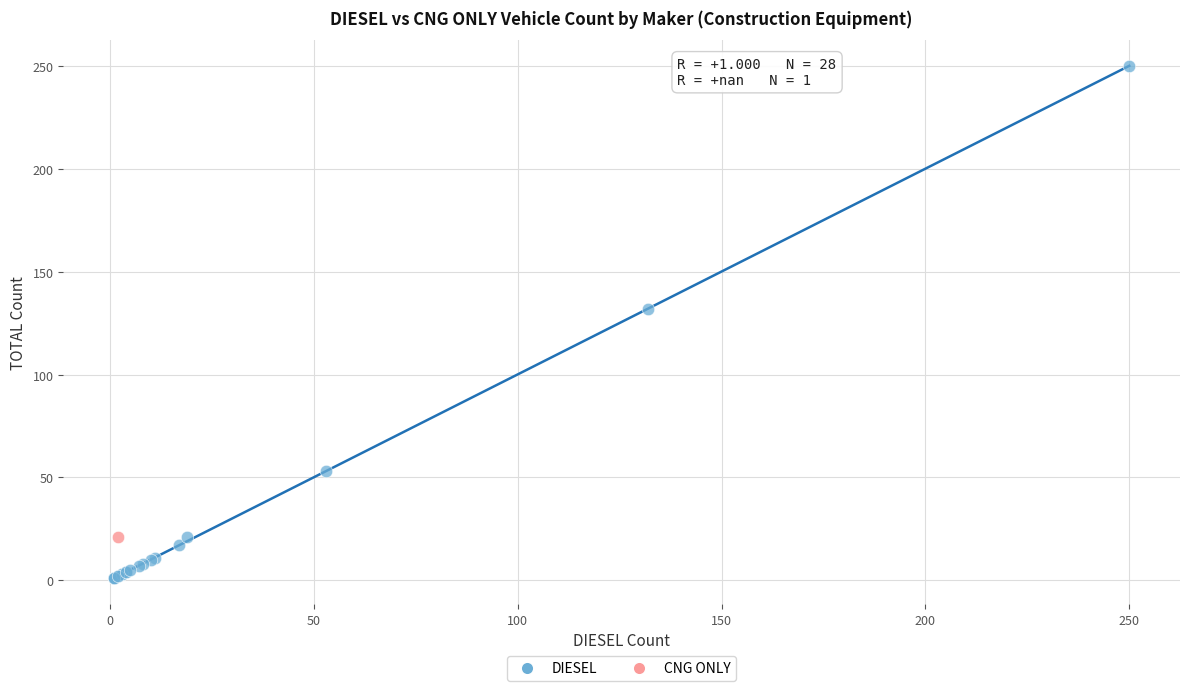

What are all the series names shown in the legend?

DIESEL, CNG ONLY